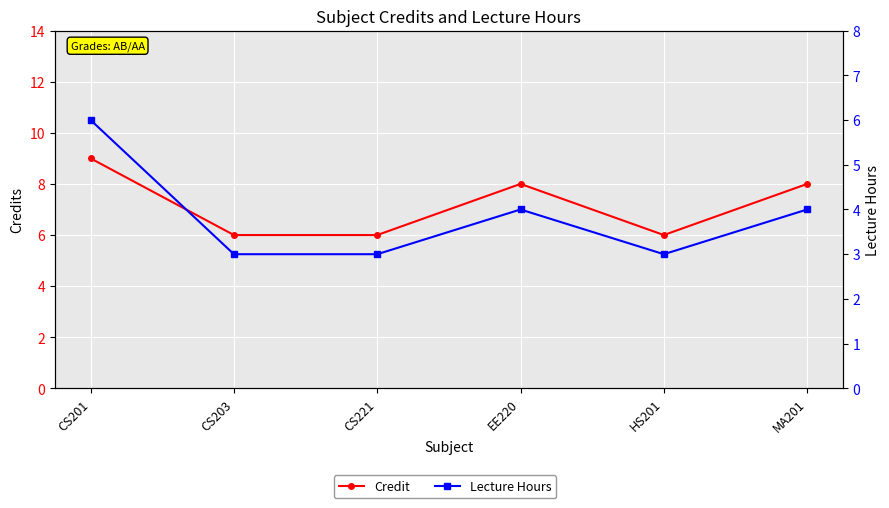

Rank the series at HS201 from lowest to highest value.

Lecture Hours, Credit